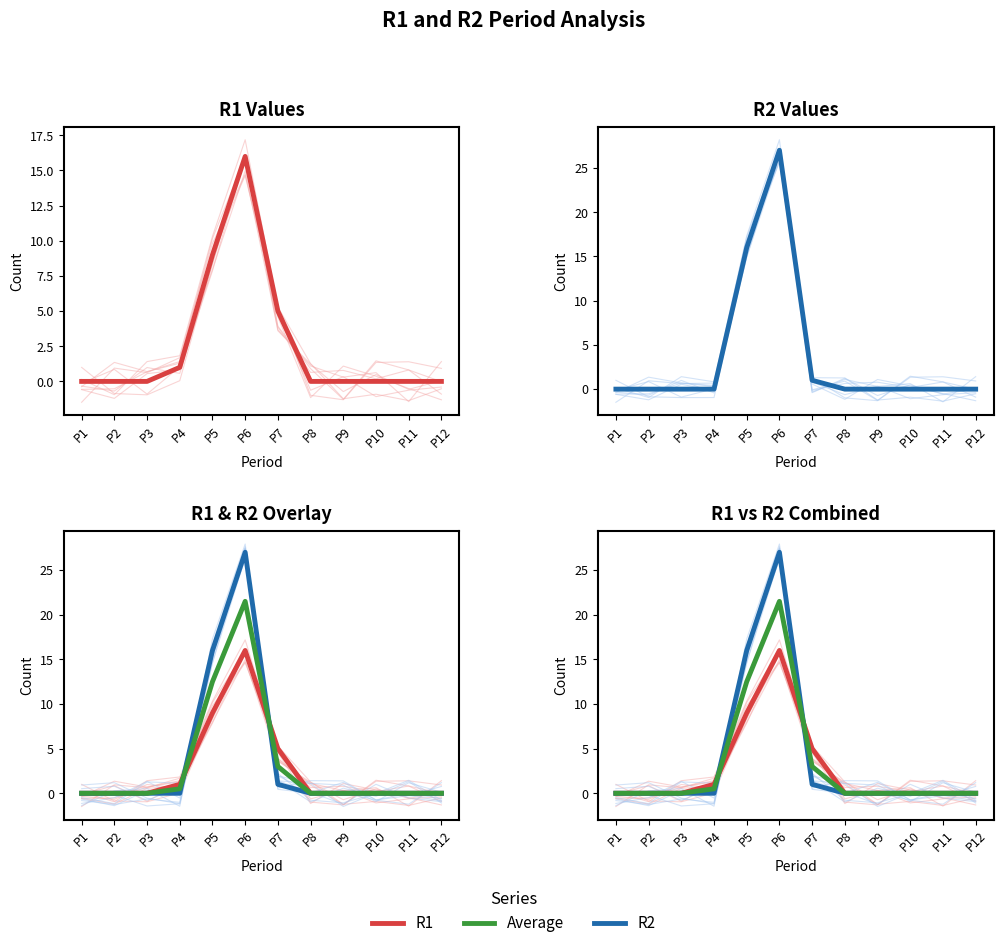

How many interior local peaks does the R2 series have?

1